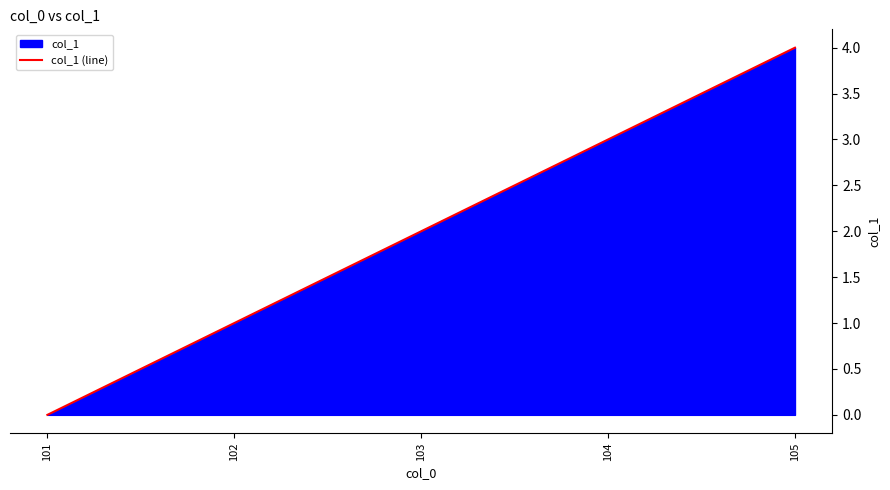

At which category does the chart reach its minimum across all series?

101